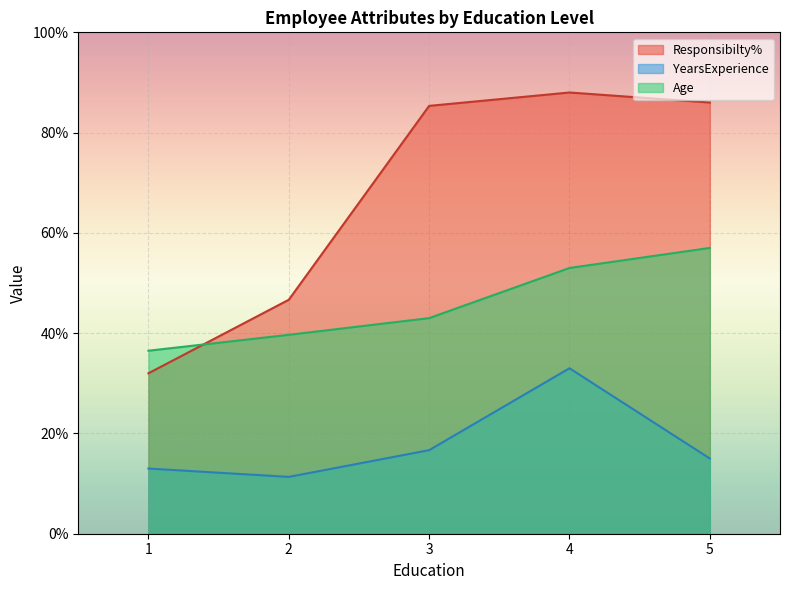

True or false: Responsibilty% has more than 2 interior local peaks.

False